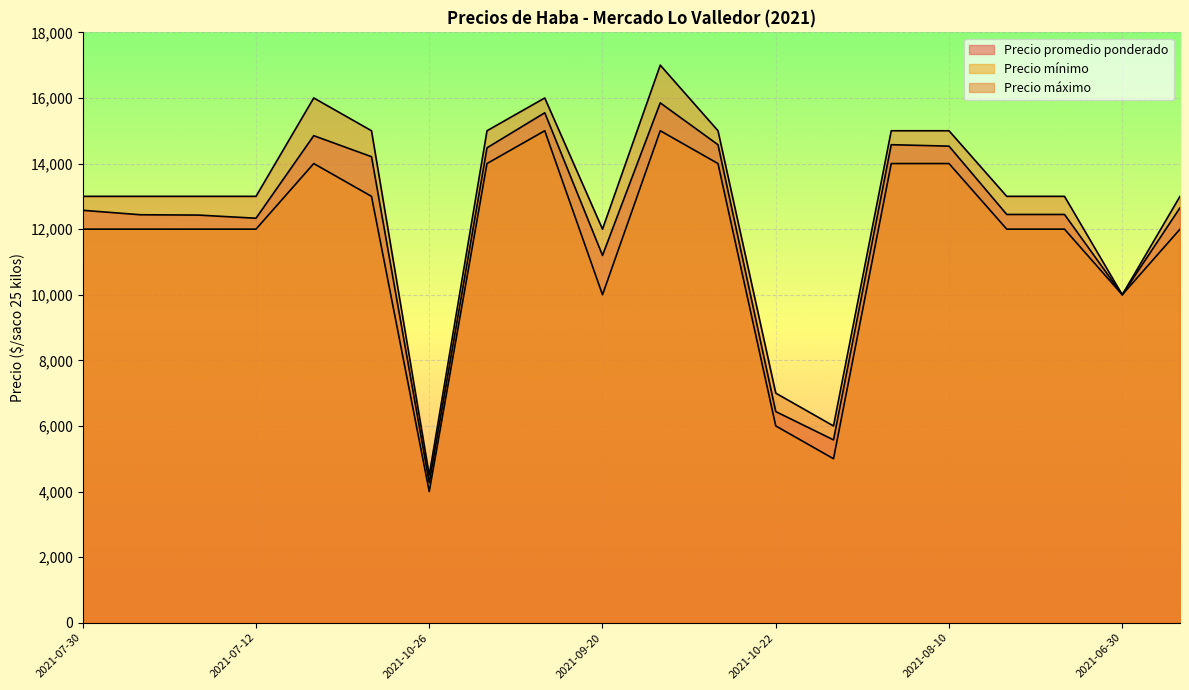

What value does the Precio mínimo series have at 2021-06-30?

10000